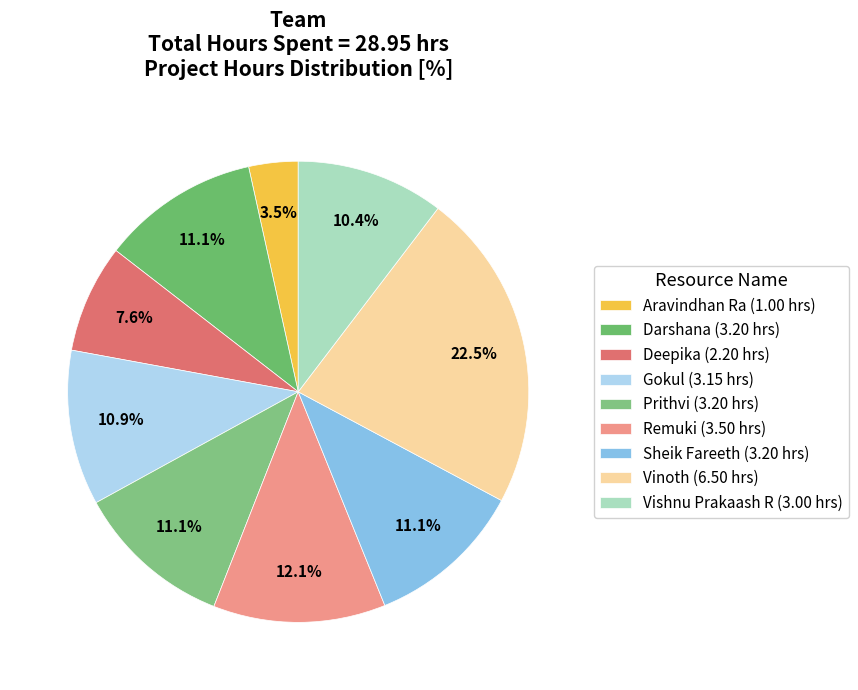

What is the change in value from Vinoth to Vishnu Prakaash R?

-3.5